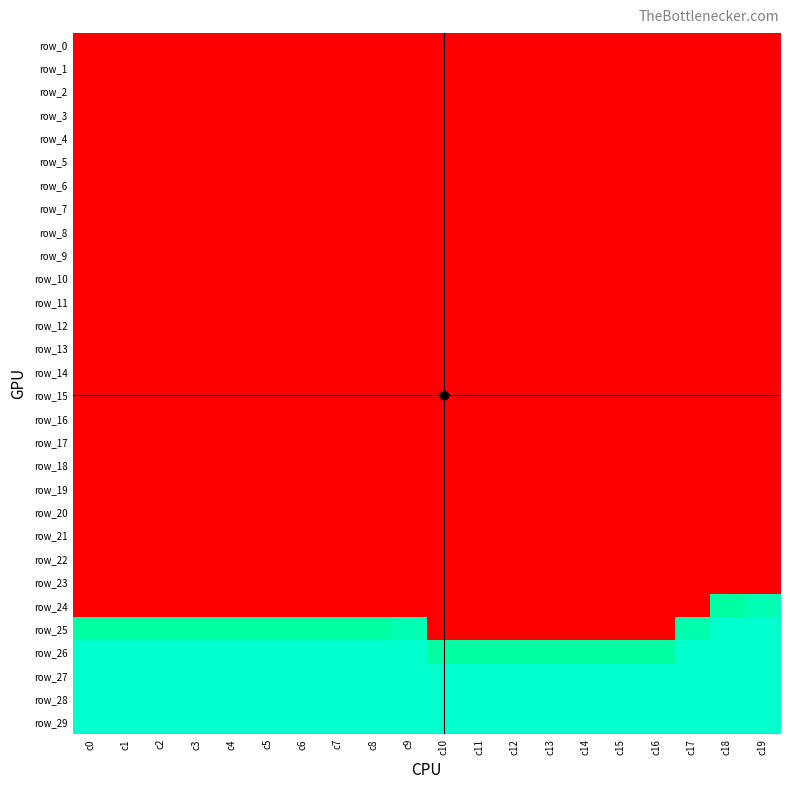

The row_1 series shows -1 at c15. True or false?

False